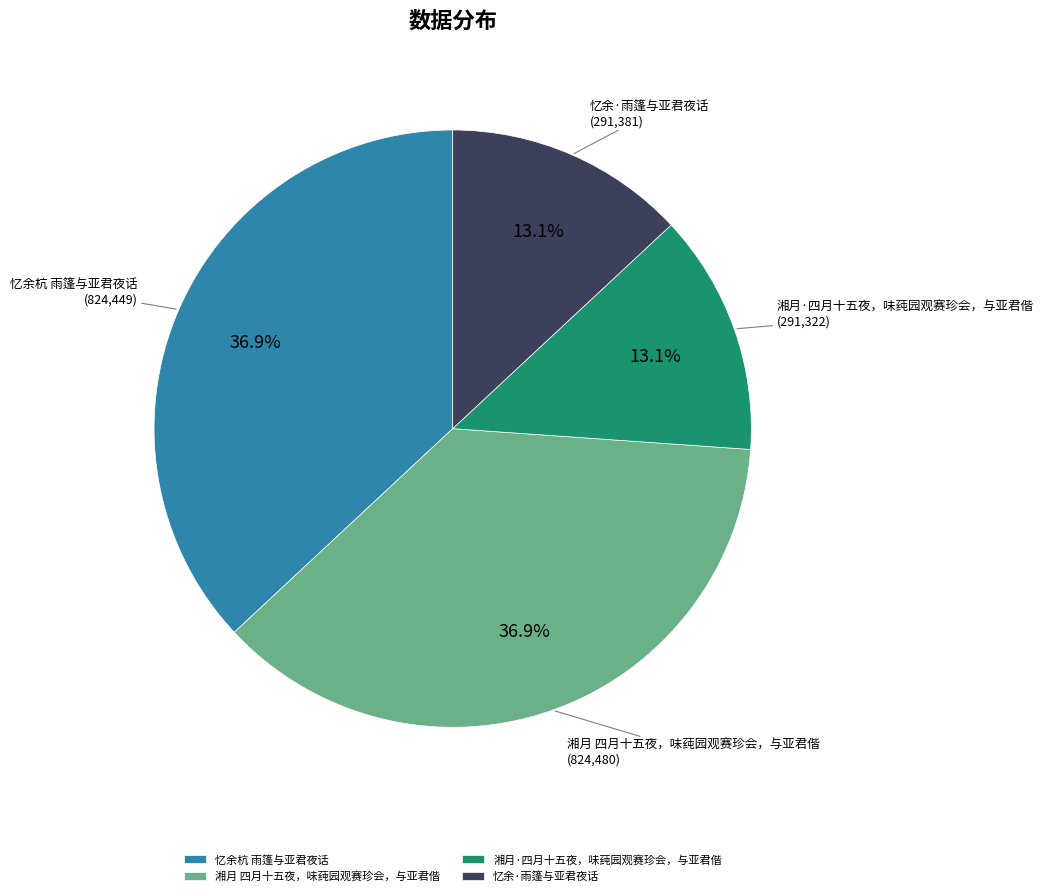

Is 湘月·四月十五夜，味莼园观赛珍会，与亚君偕 the majority of the pie?

No